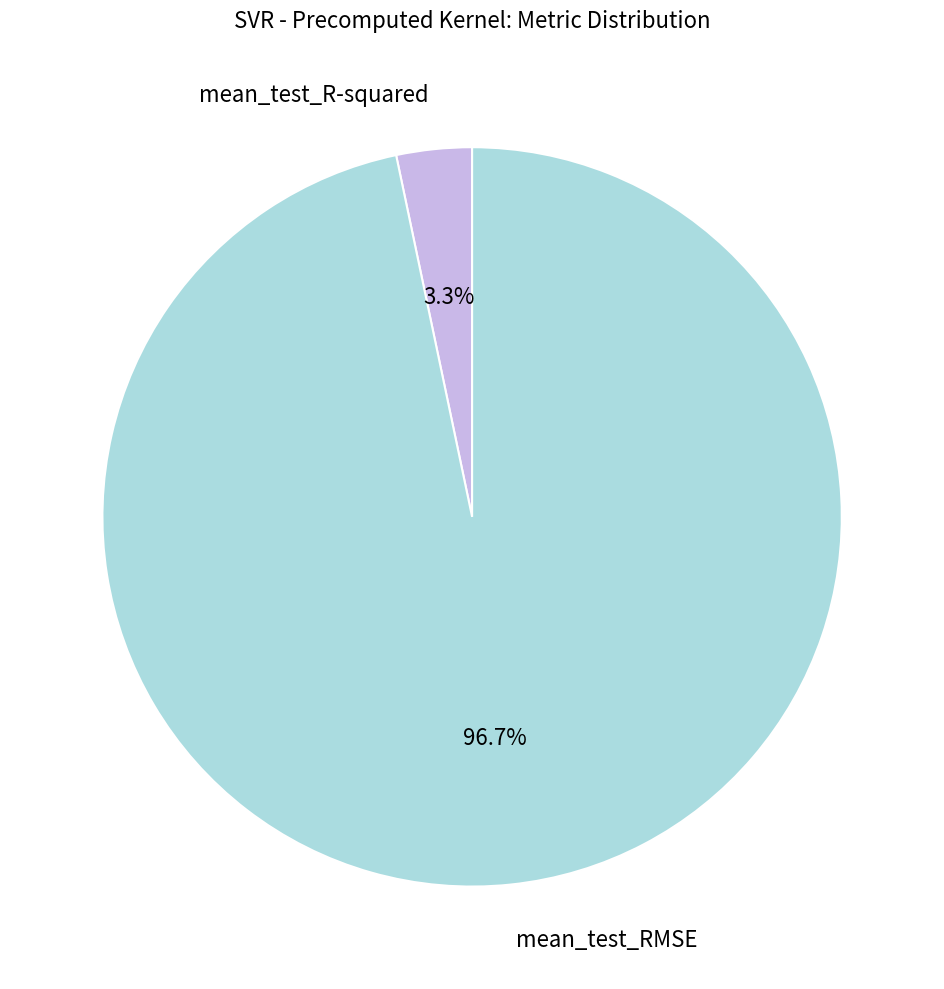

Is there a majority slice in this chart?

Yes